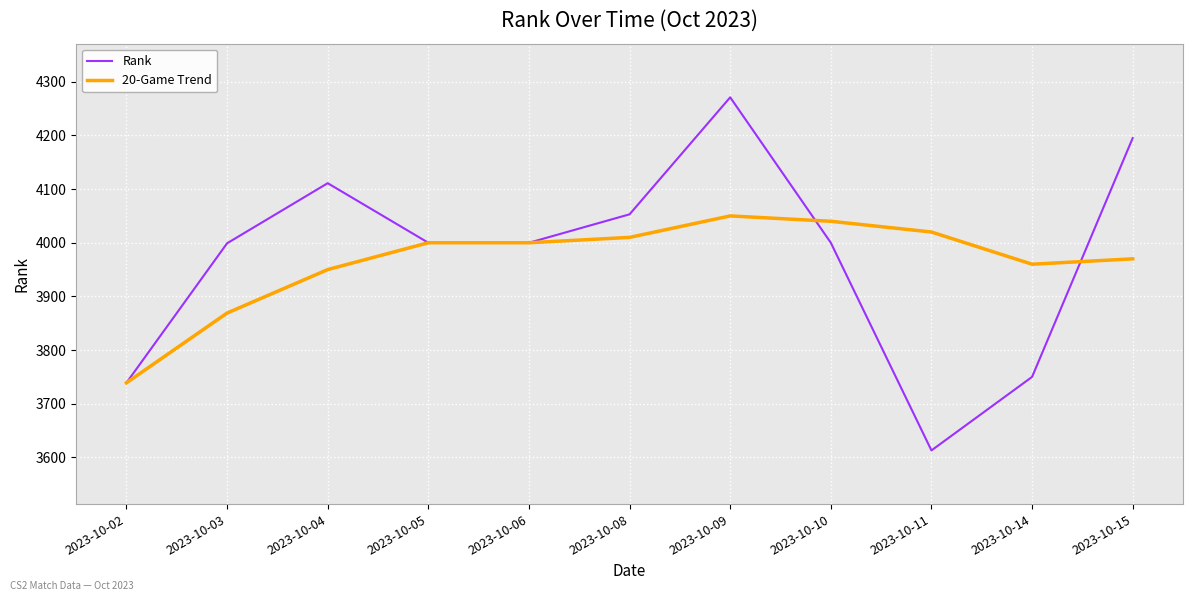

Is this an area chart (filled region under the line)?

No